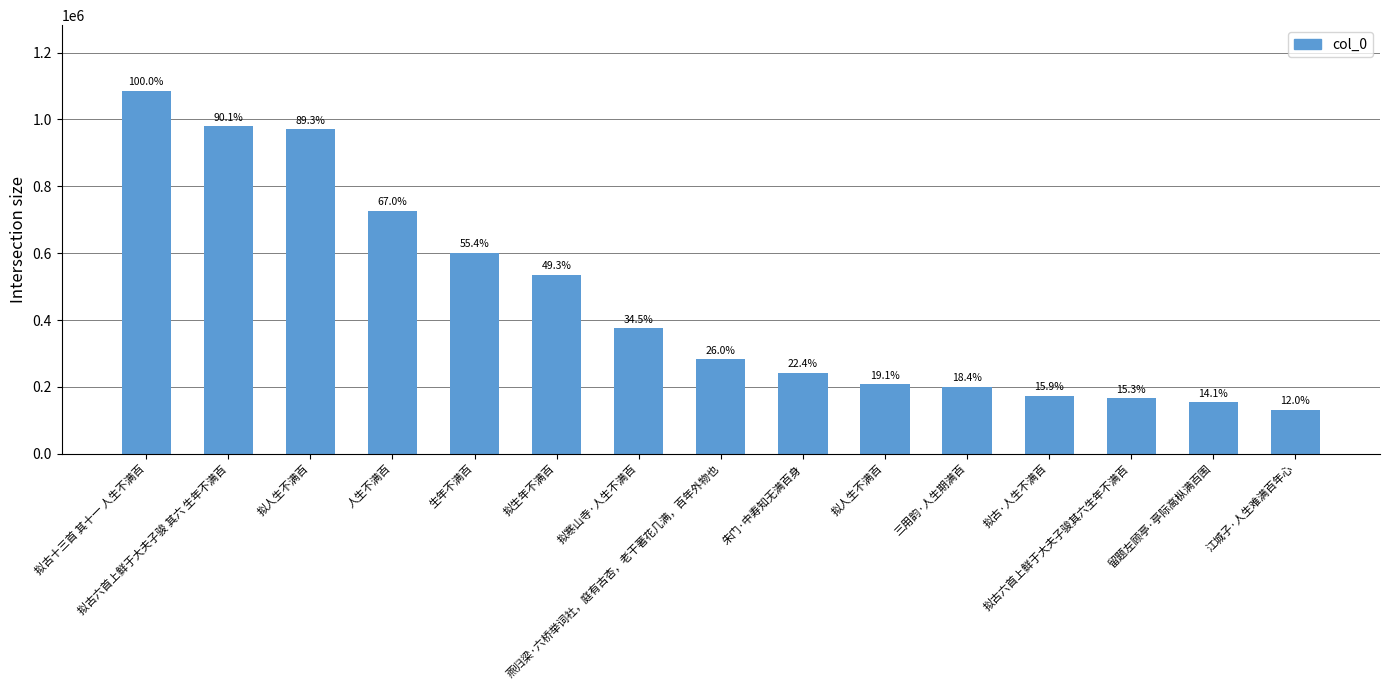

Reading left to right, what are all the values shown in this chart?

拟古十三首 其十一 人生不满百=1086508	拟古六首上鲜于大夫子骏 其六 生年不满百=979465	拟人生不满百=970343	人生不满百=727629	生年不满百=601459	拟生年不满百=535210	拟寒山寺·人生不满百=375008	燕归梁·六桥举词社，庭有古杏，老干著花几满，百年外物也=282199	朱门·中寿知无满百身=242905	拟人生不满百=207310	三用韵·人生期满百=200358	拟古·人生不满百=173004	拟古六首上鲜于大夫子骏其六生年不满百=165834	留题左顾亭·亭际高枞满百围=153342	江城子·人生难满百年心=130876